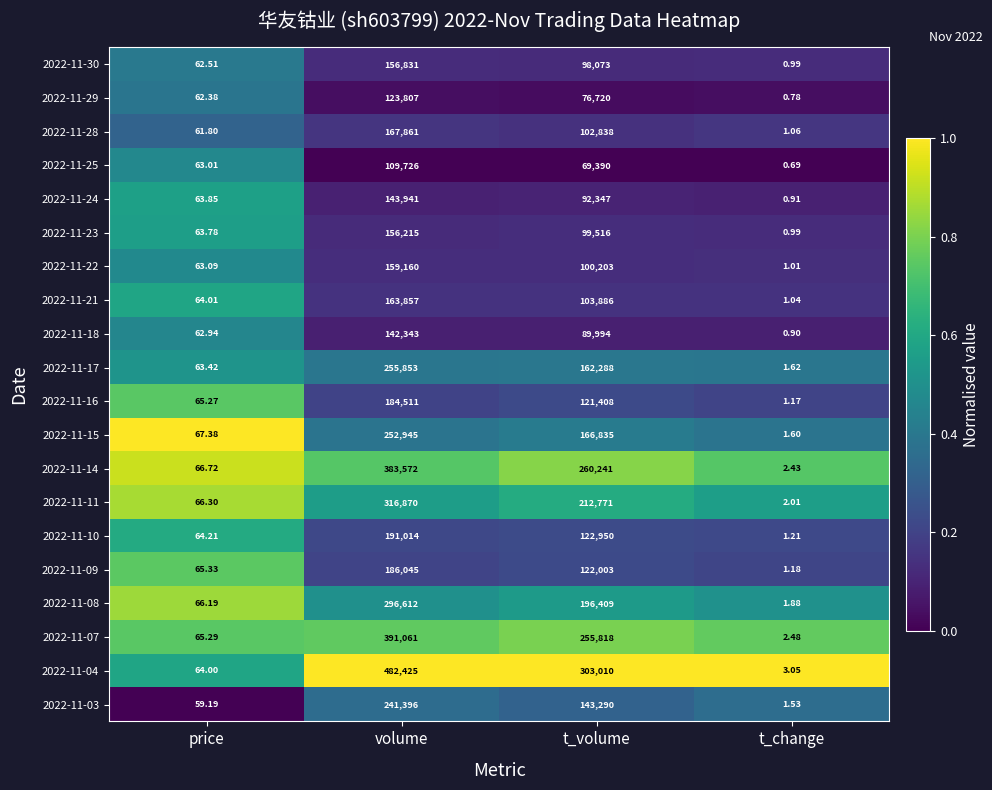

Which category has the highest value in the 2022-11-24 series?

volume